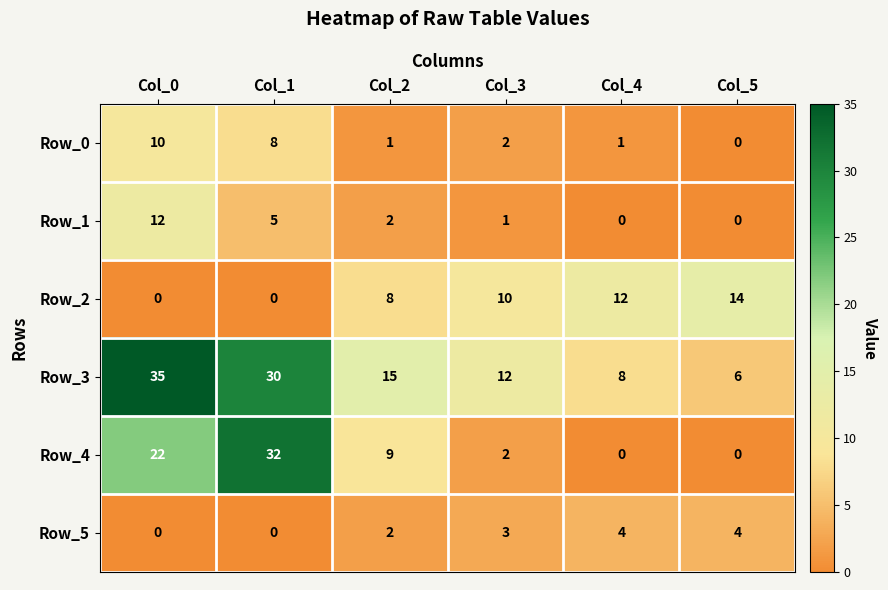

Which series has the largest range (max minus min)?

Row_4